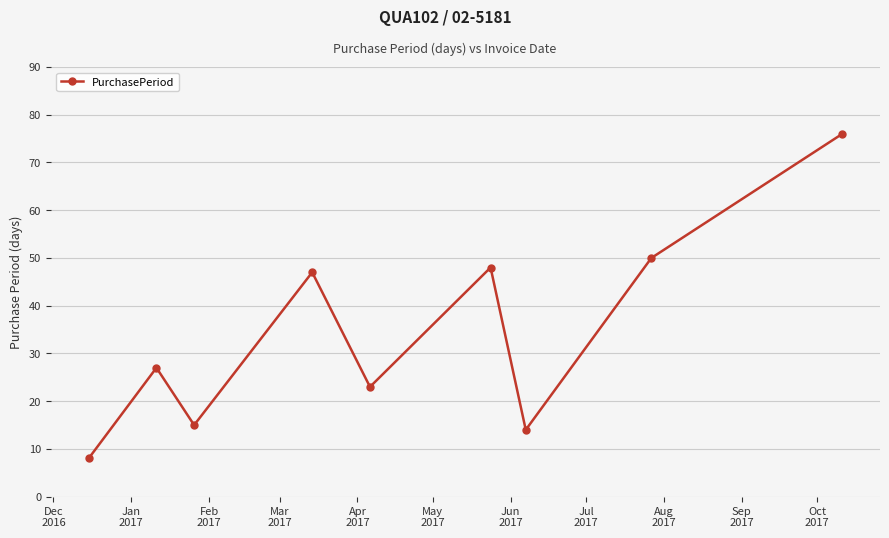

What is the average value?

34